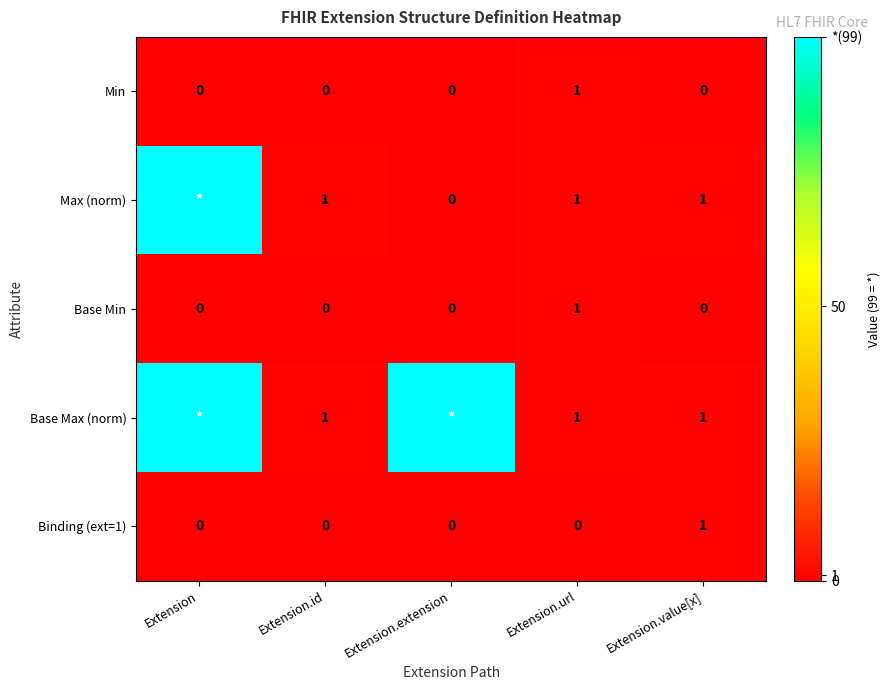

What is the difference between the Binding (ext=1) values at Extension.value[x] and Extension.id?

1